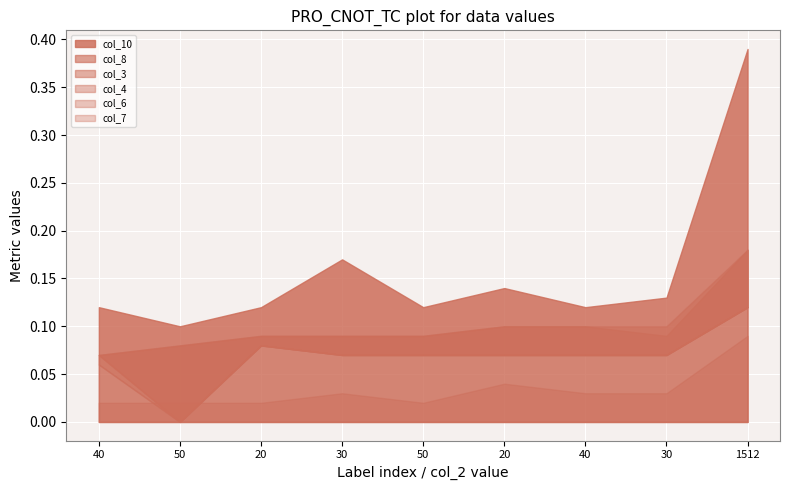

The value of col_6 at 30 is 0.0. True or false?

False